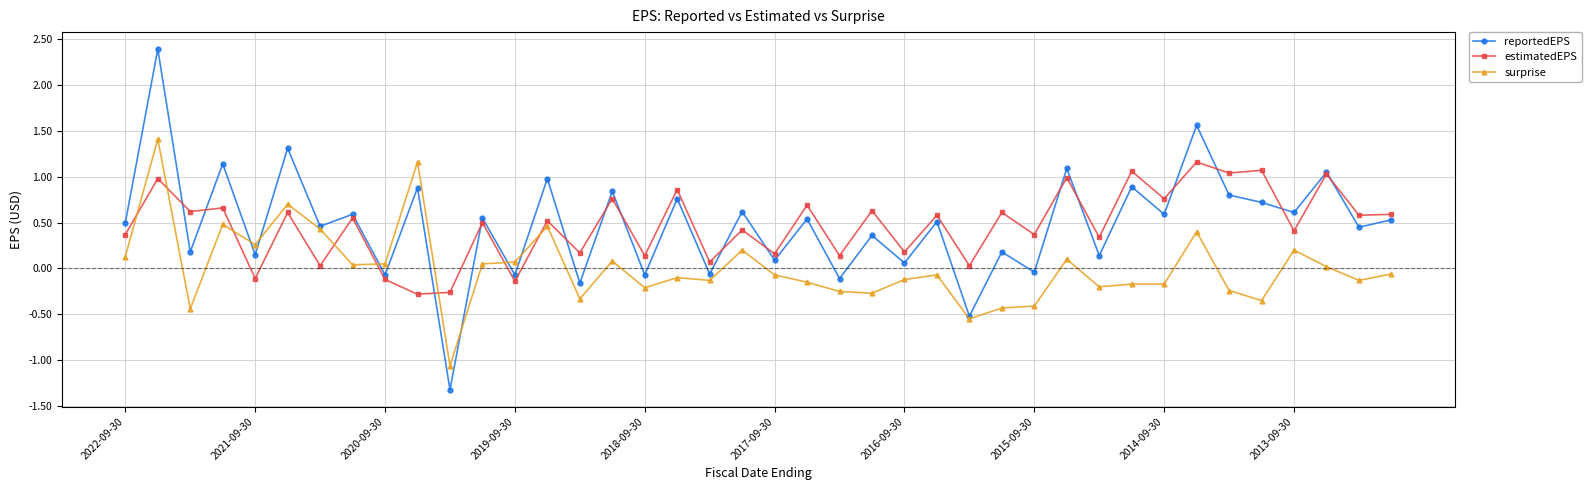

What is the value of the estimatedEPS point at the 1st from the left?

0.4